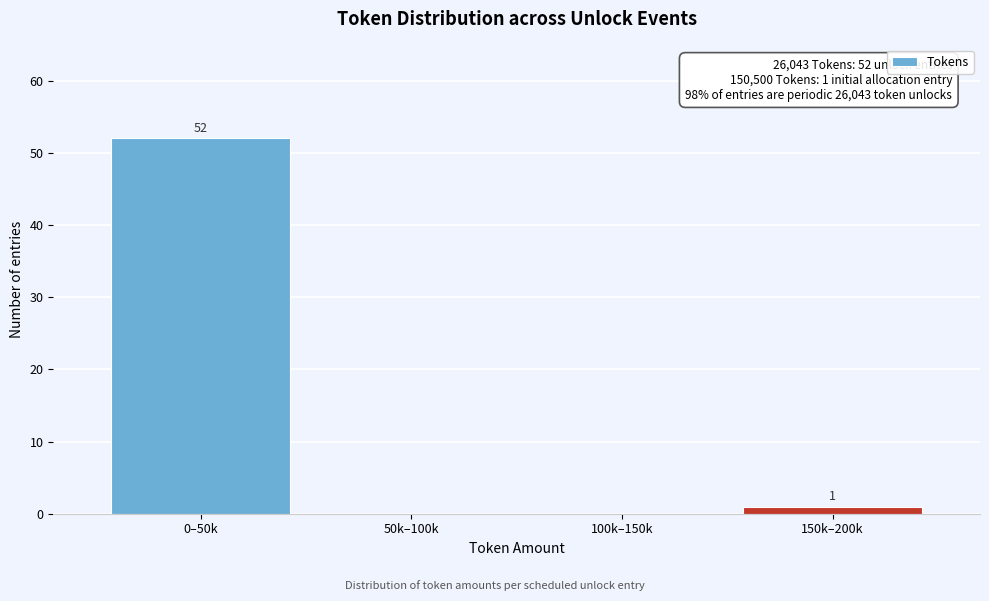

Reading left to right, list all the values displayed in this chart.

0–50k=52	50k–100k=0	100k–150k=0	150k–200k=1